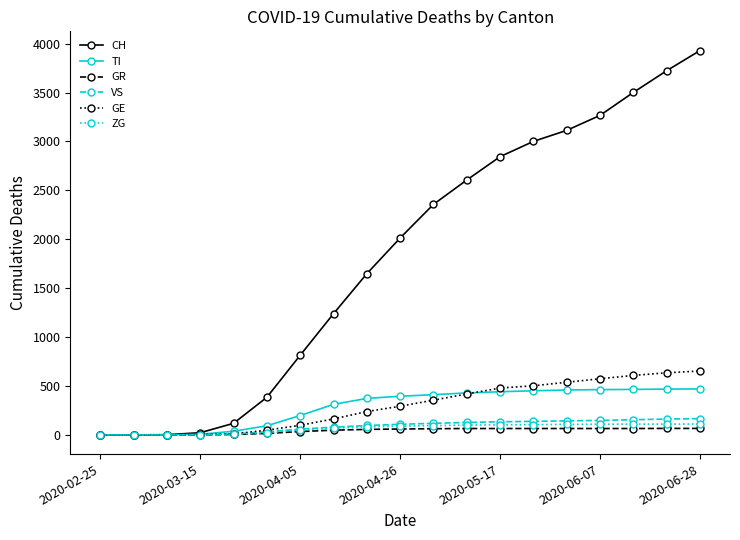

True or false: CH has more than 2 points higher than both neighbors.

False